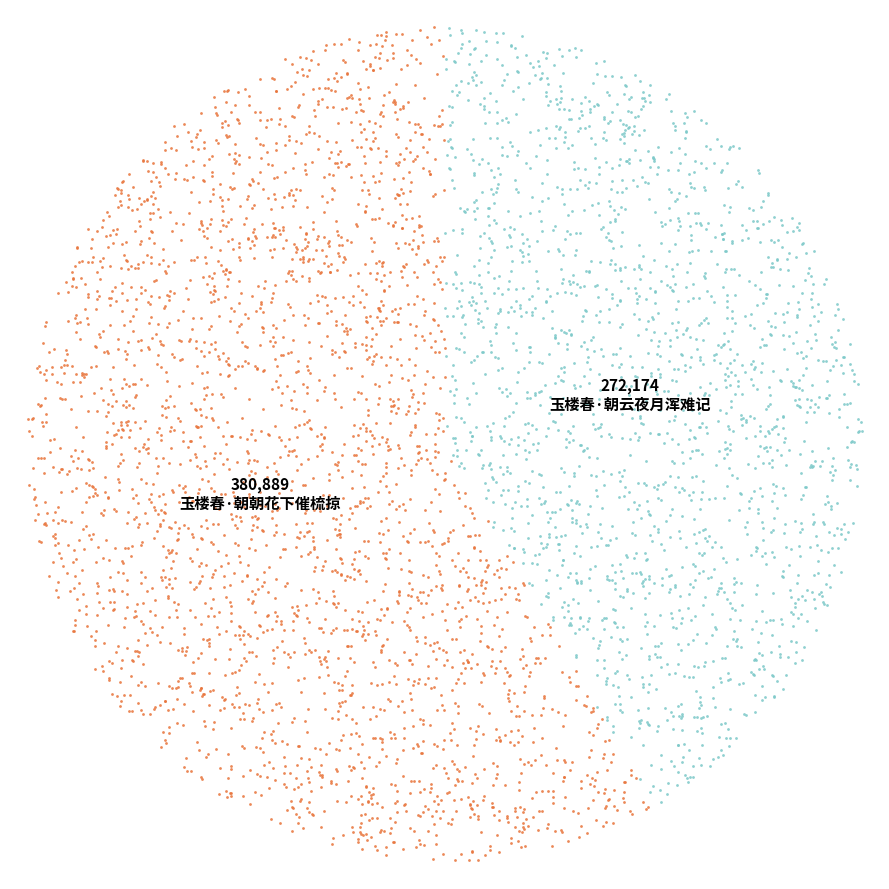

Does 玉楼春·朝朝花下催梳掠 account for over 50% of the chart?

Yes